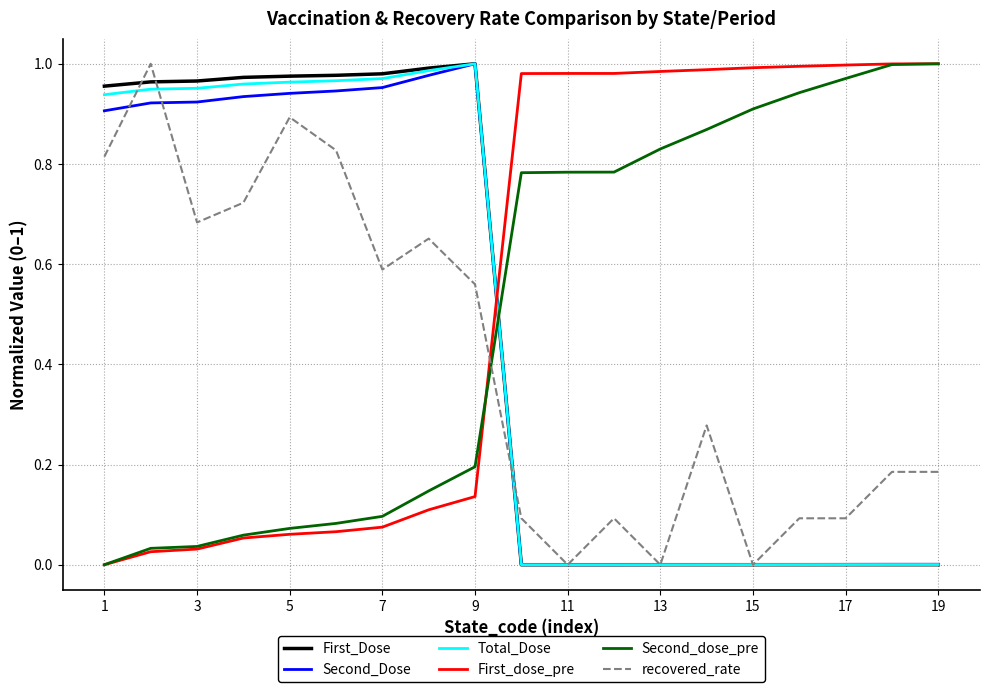

Which series has the largest total across all categories?

First_dose_pre